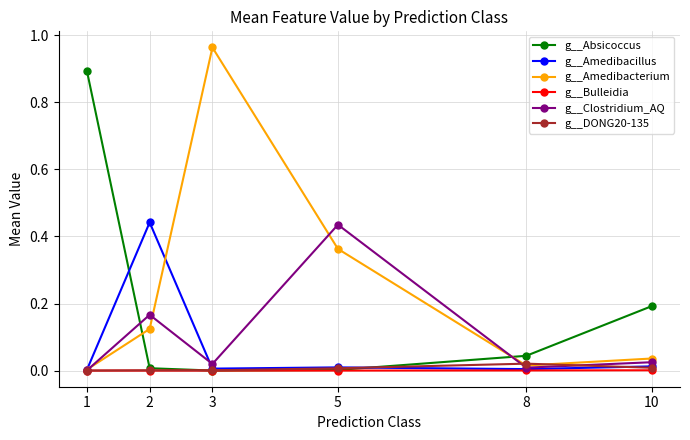

Is the value of g__Bulleidia at 3 greater than the value of g__Amedibacillus at 10?

No